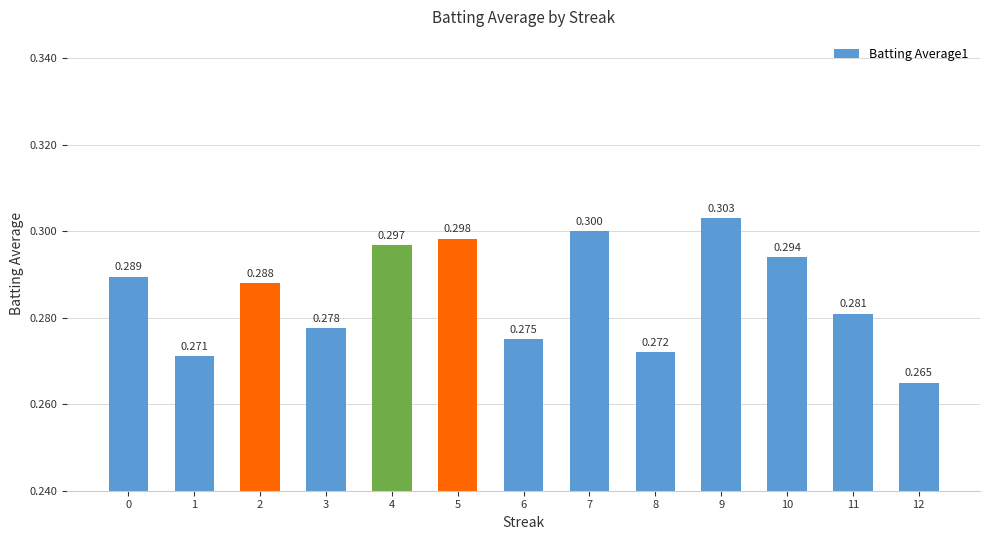

The value at 9 is 0.2. True or false?

False